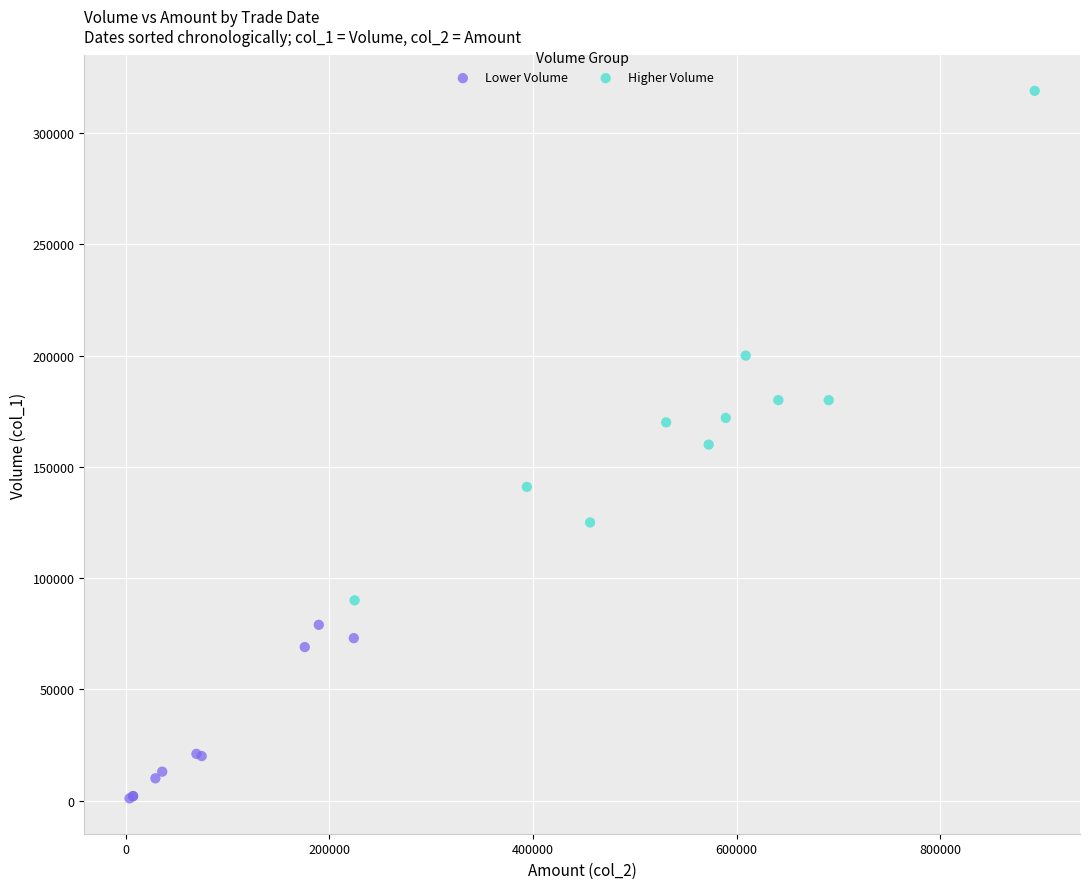

Which series contains the highest Y value?

Higher Volume